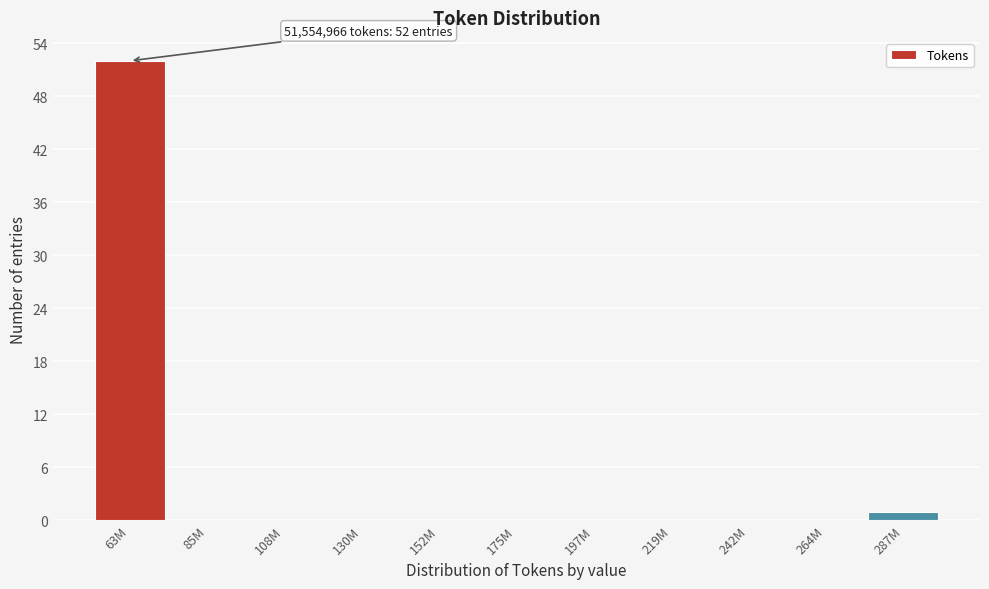

Reading left to right, extract all data points from this chart.

63M=52	85M=0	108M=0	130M=0	152M=0	175M=0	197M=0	219M=0	242M=0	264M=0	287M=1